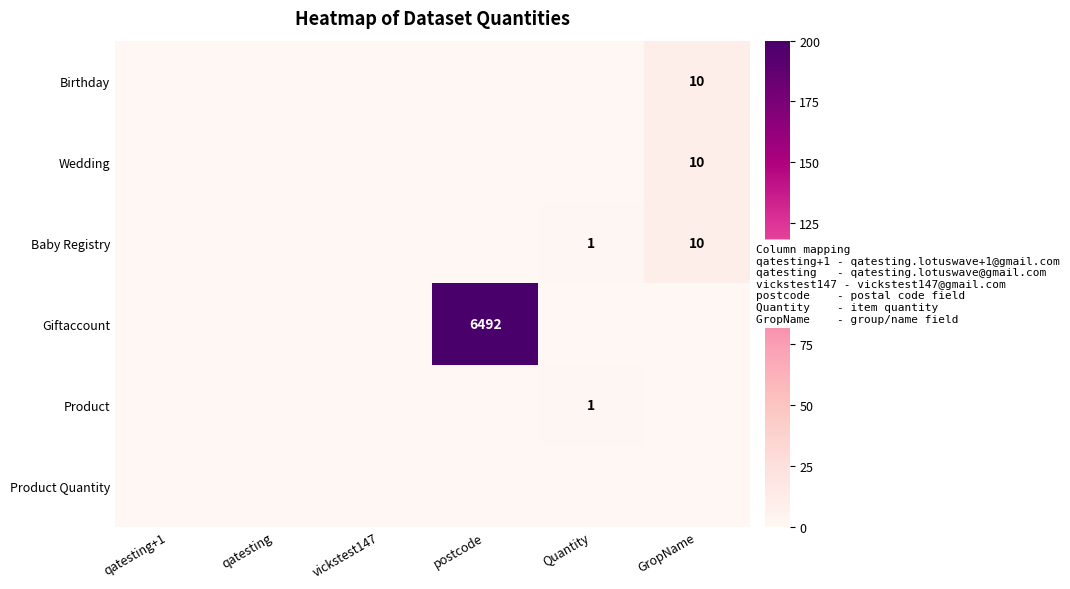

Is it true that Baby Registry equals 16 at GropName?

False